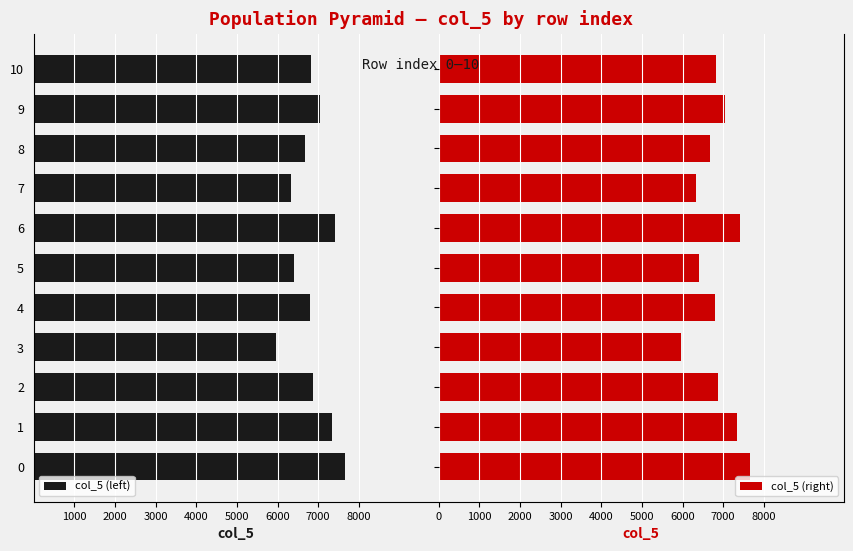

How many bars are there in total?

22